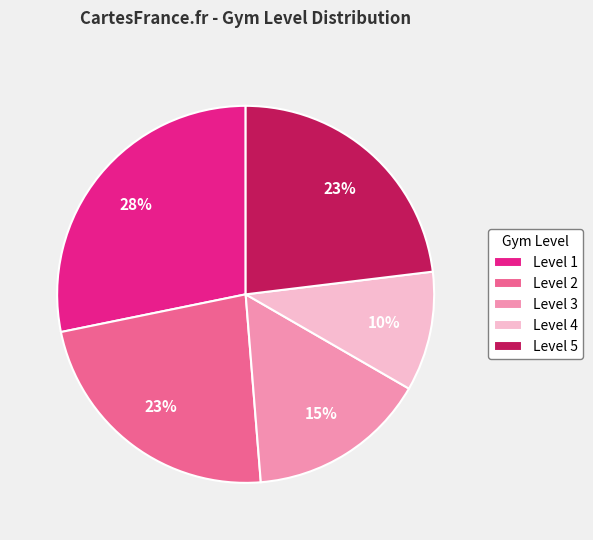

Do Level 1 and Level 2 together represent more than half of the pie?

Yes